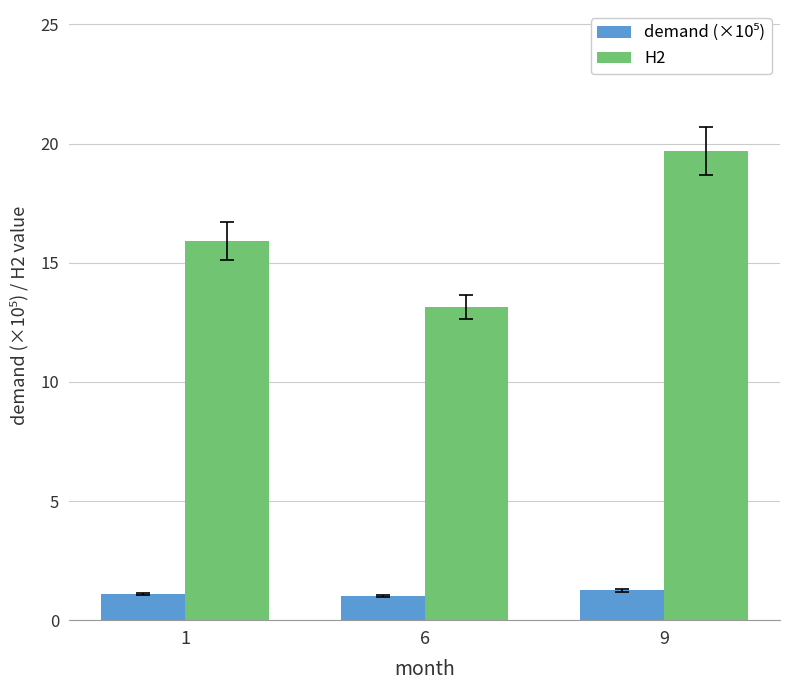

Which series has the largest total across all categories?

H2